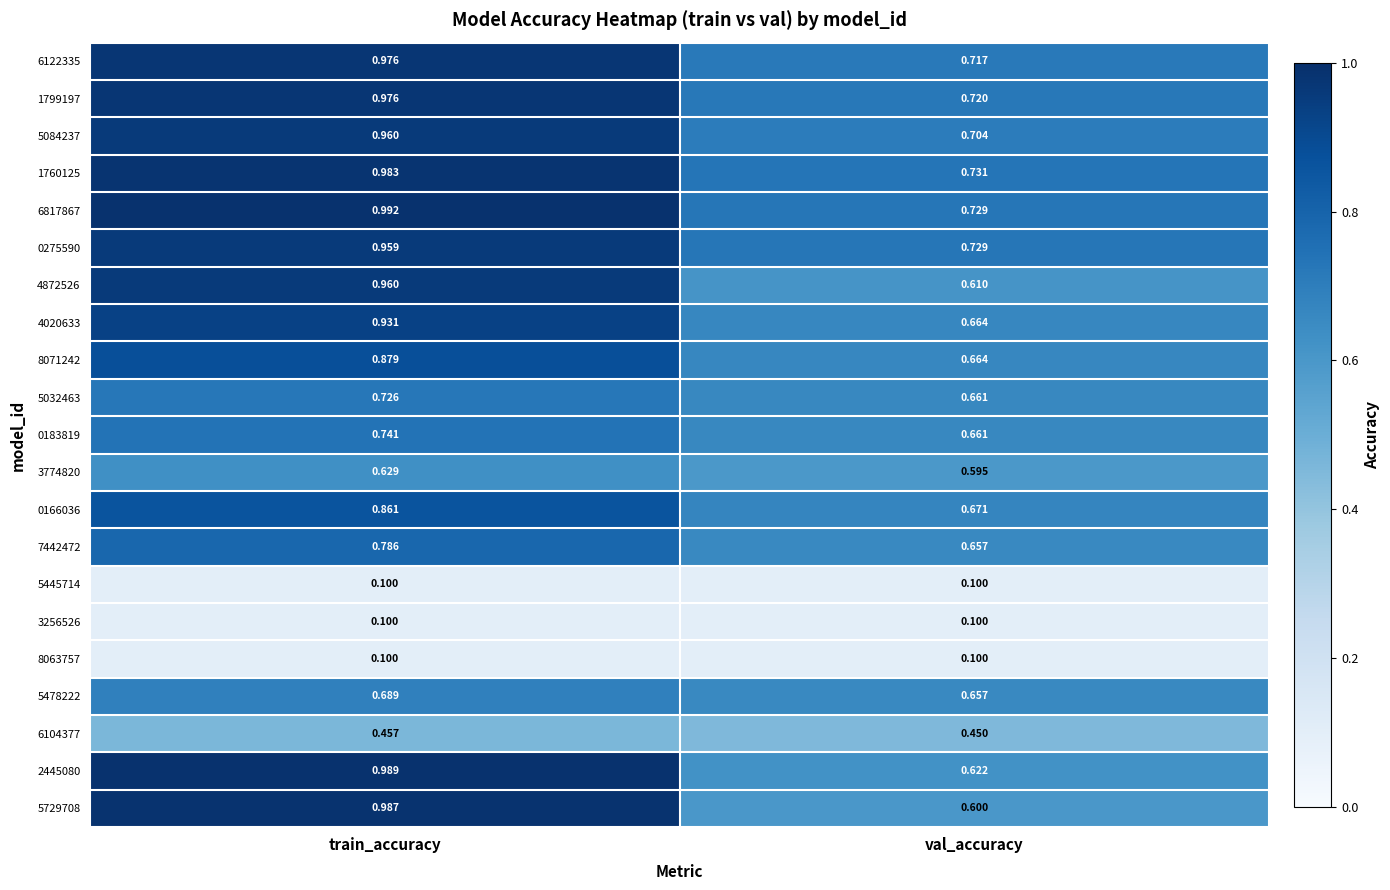

Rank the categories by 6122335 value from lowest to highest.

val_accuracy, train_accuracy